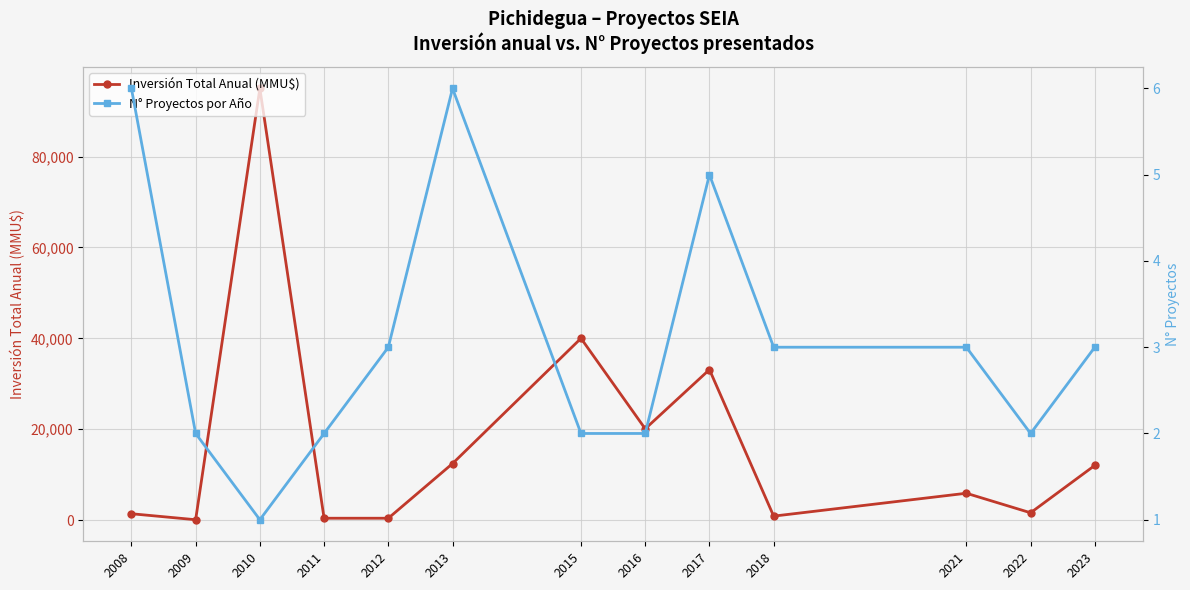

At which category is the sum across all series the highest?

2010